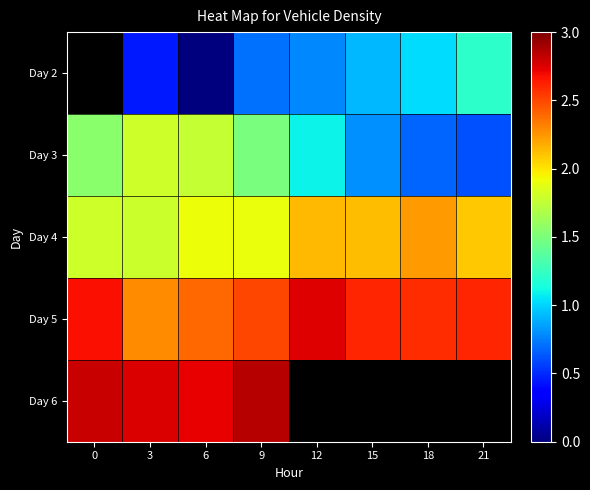

Which category has the lowest value in the Day 4 series?

3